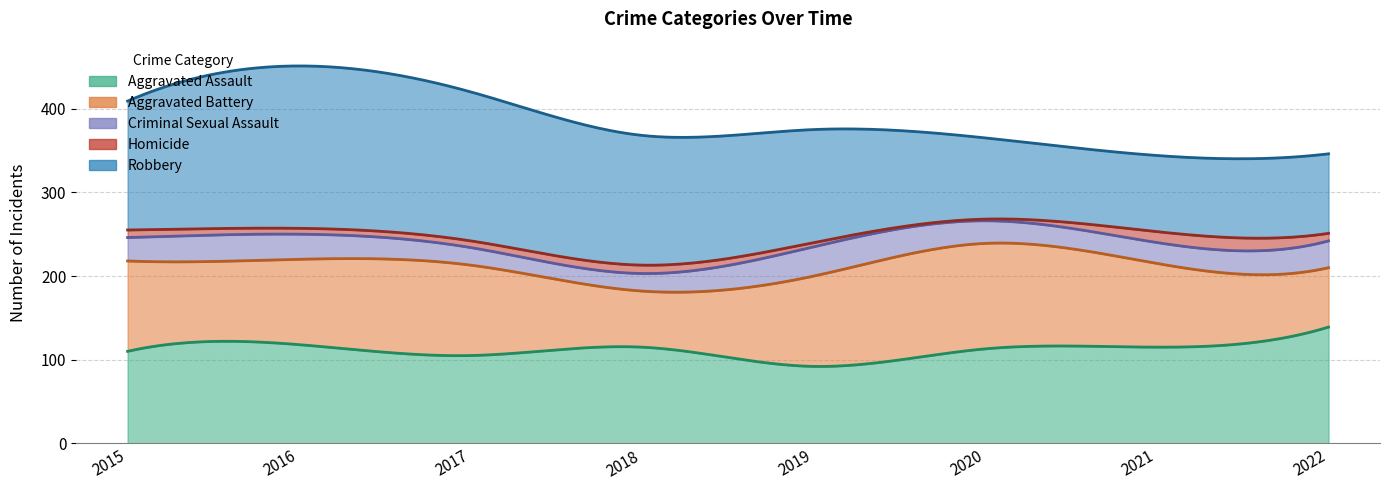

After their last crossing, which series has the higher values: Robbery or Aggravated Assault?

Aggravated Assault